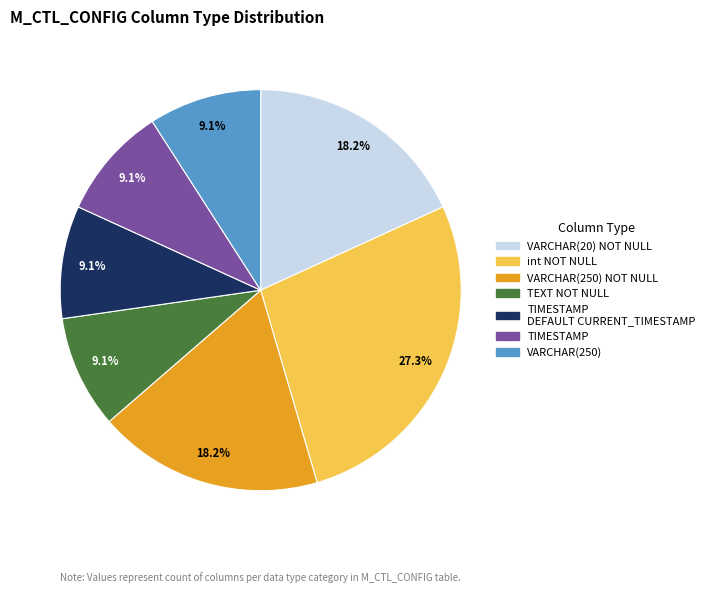

To the nearest percent, what percentage of the pie is TIMESTAMP DEFAULT CURRENT_TIMESTAMP?

9%